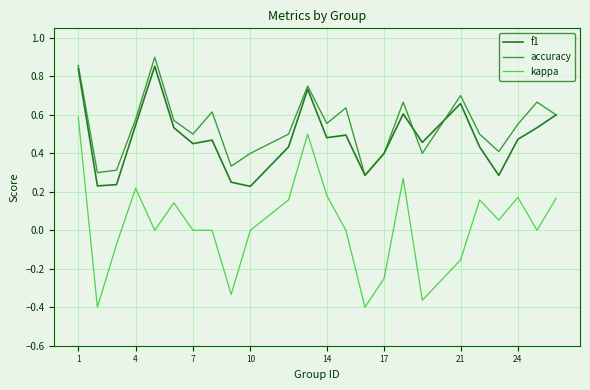

Which series has the largest range (max minus min)?

kappa